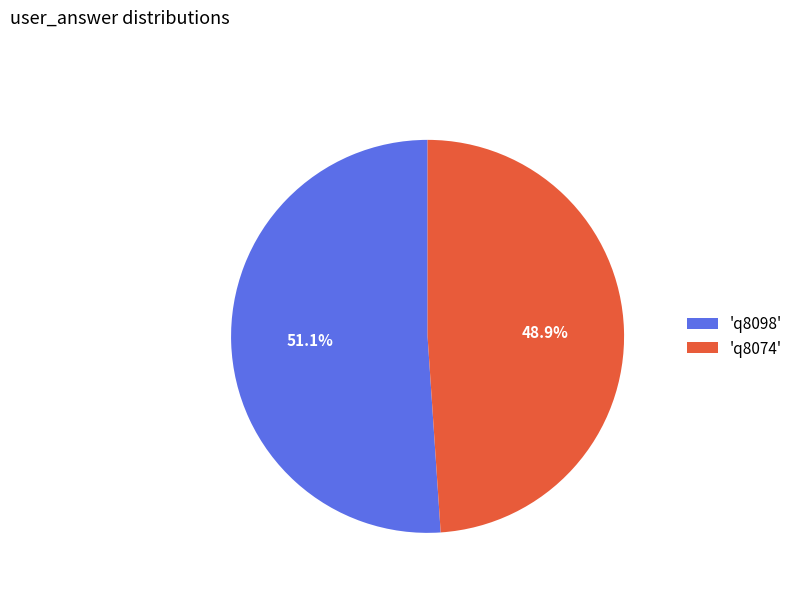

Which category has the biggest portion of the pie?

'q8098'